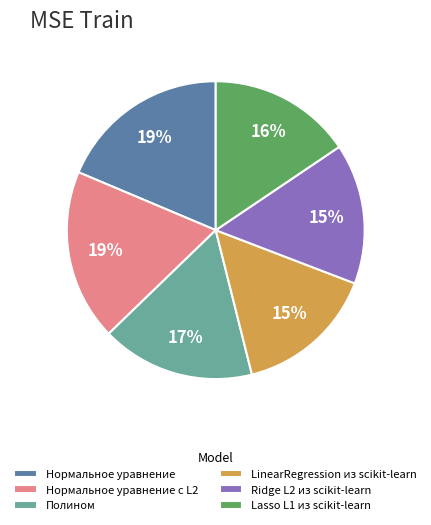

Combined, do Нормальное уравнение с L2 and LinearRegression из scikit-learn account for over 50%?

No